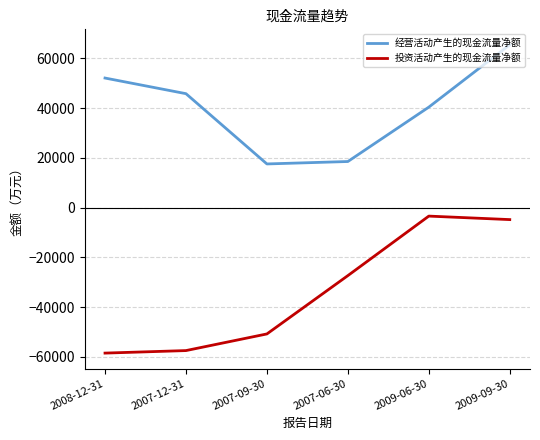

Which series changed the most between 2007-12-31 and 2007-09-30?

经营活动产生的现金流量净额